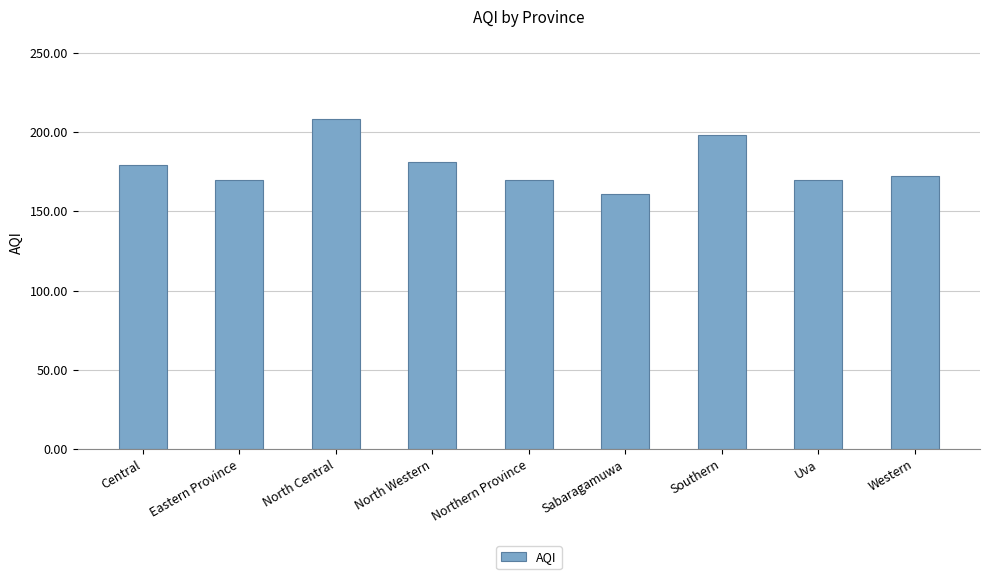

Which has a higher value, Northern Province or North Central?

North Central